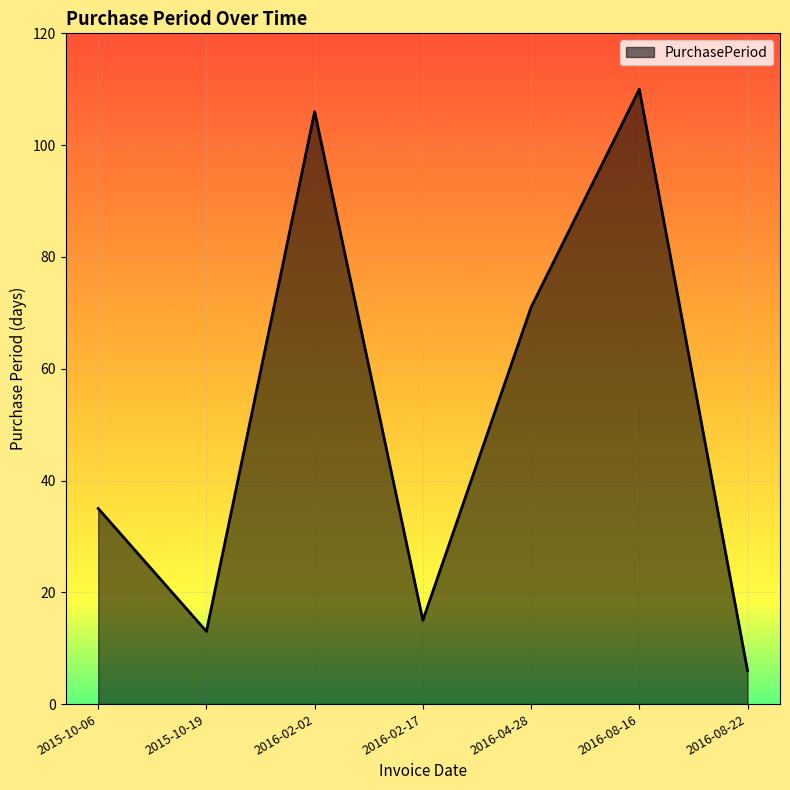

Which category has the highest value across all series?

2016-08-16